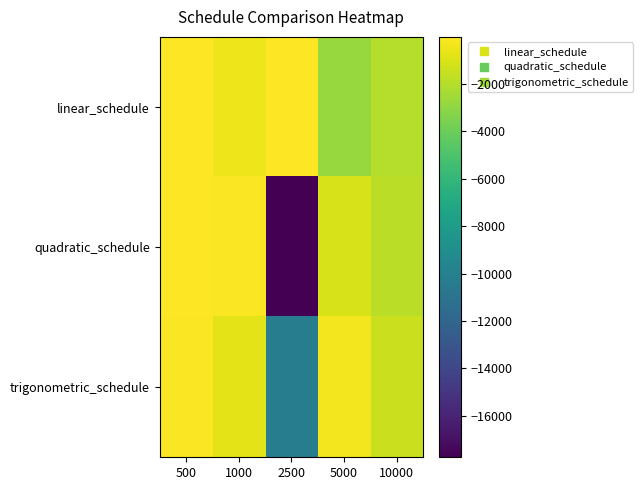

Which series has the largest total across all categories?

linear_schedule